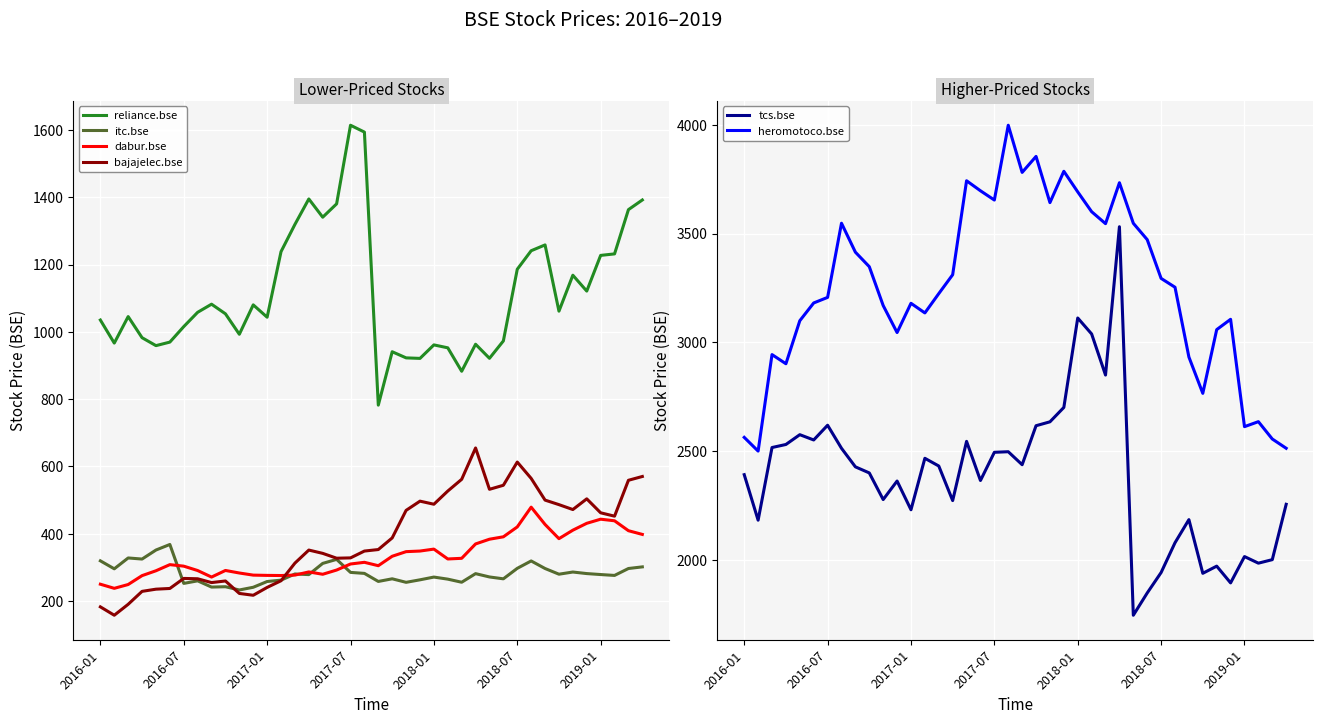

What is the sum of all tcs.bse values?

95411.0